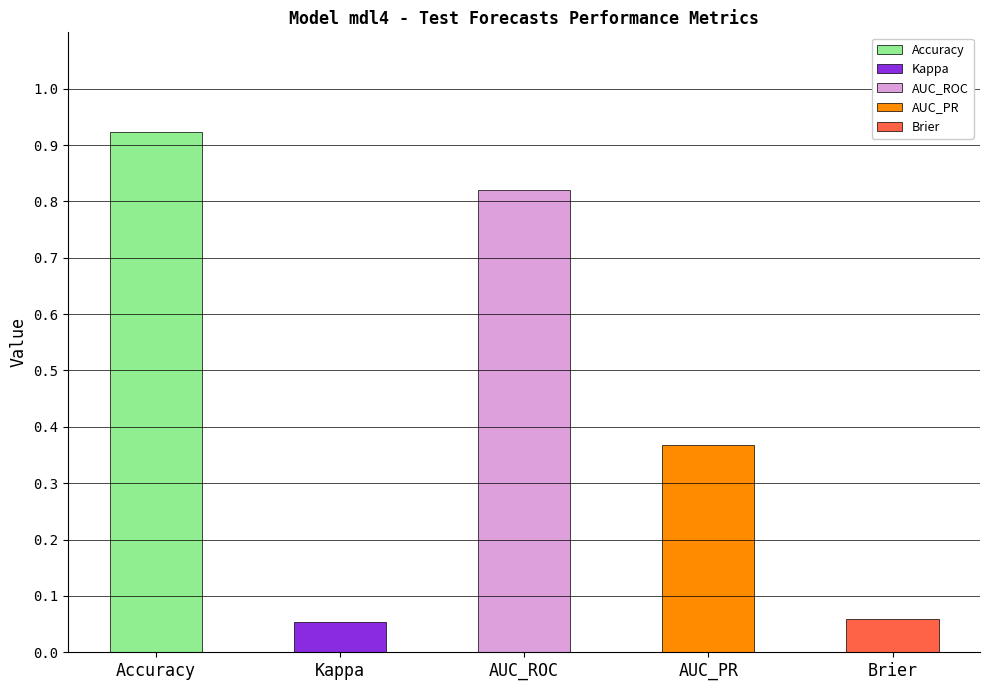

Which category has the highest value across all series?

Accuracy